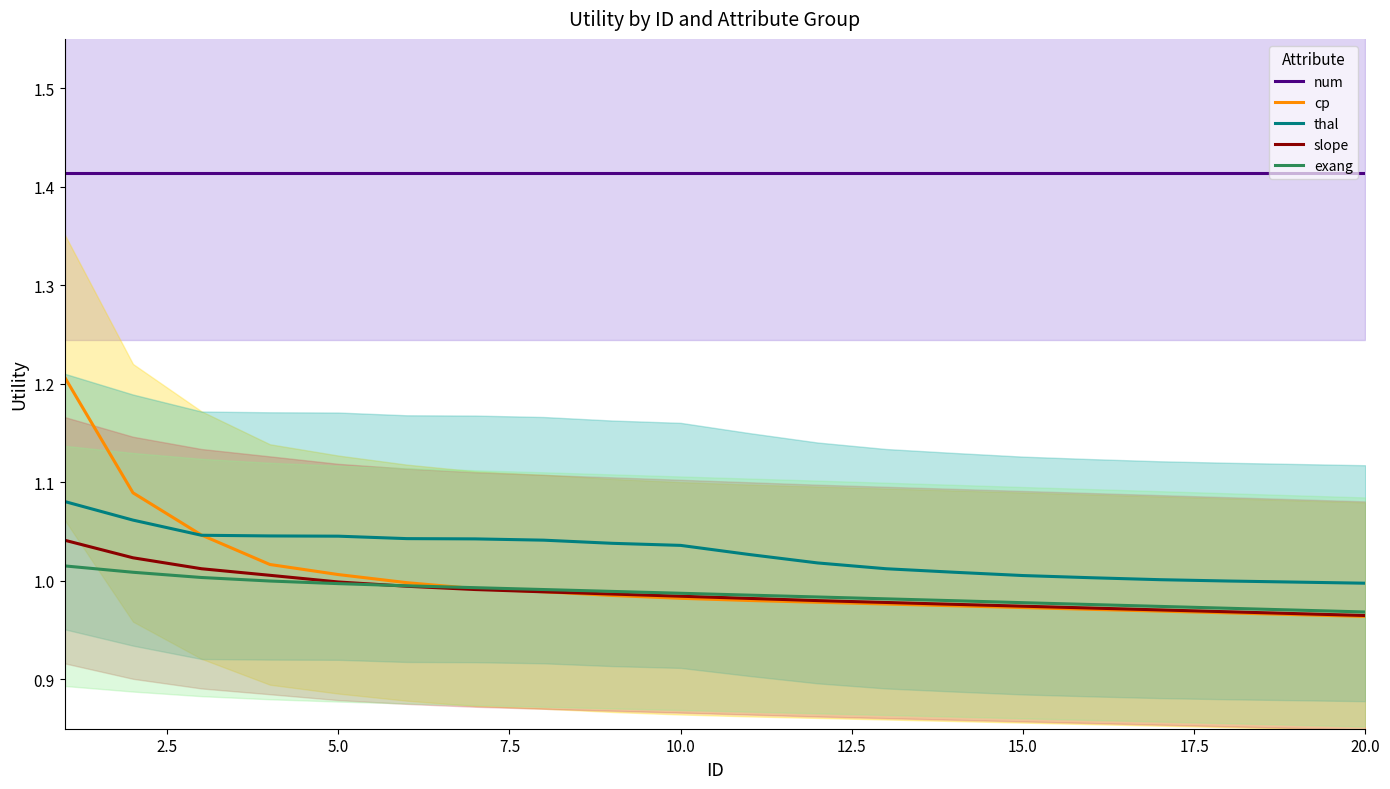

Which series has the largest range (max minus min)?

cp